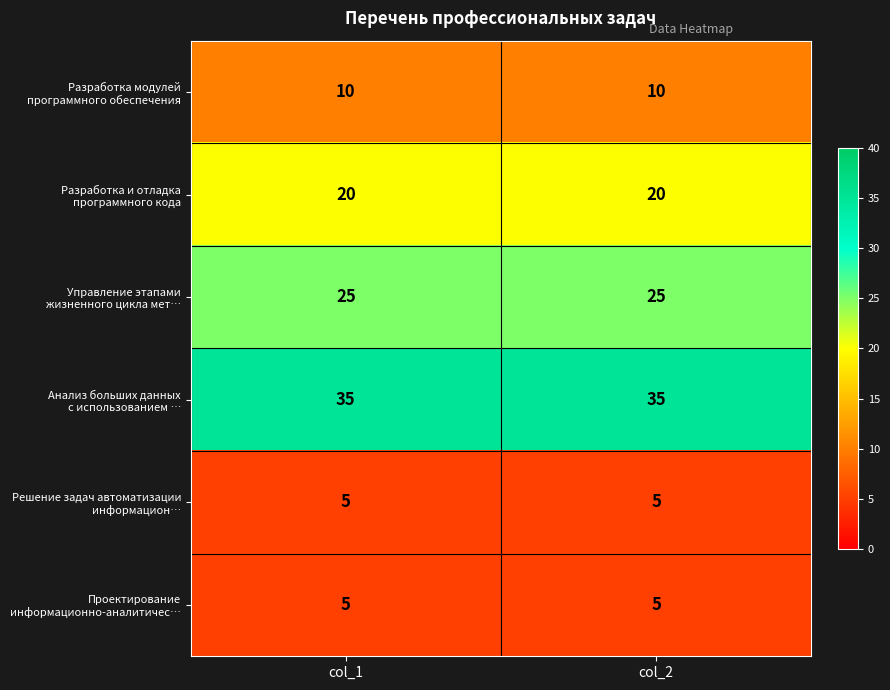

What is the minimum value shown in the chart?

5